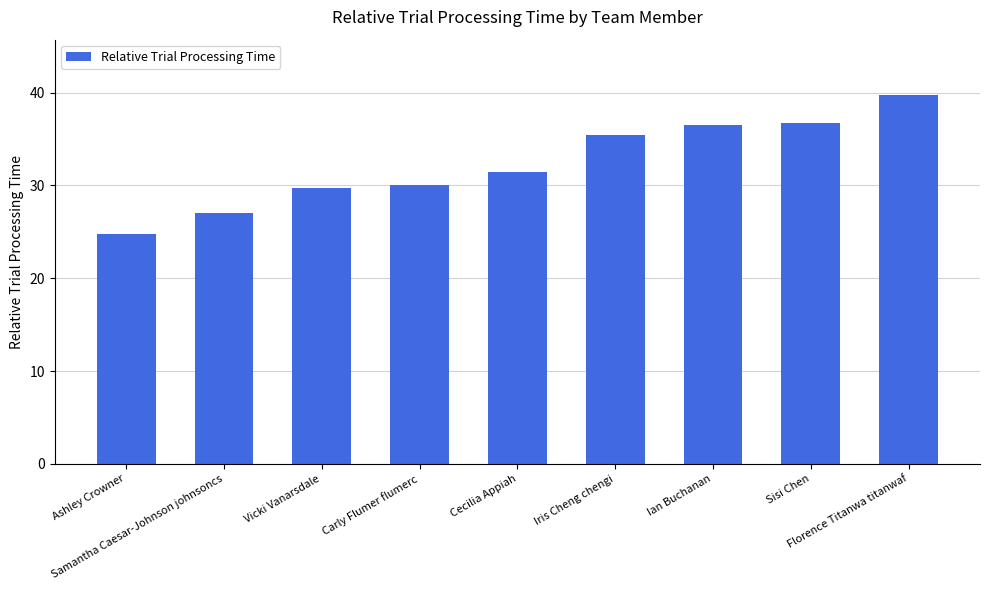

The value at Sisi Chen is 16.9. True or false?

False